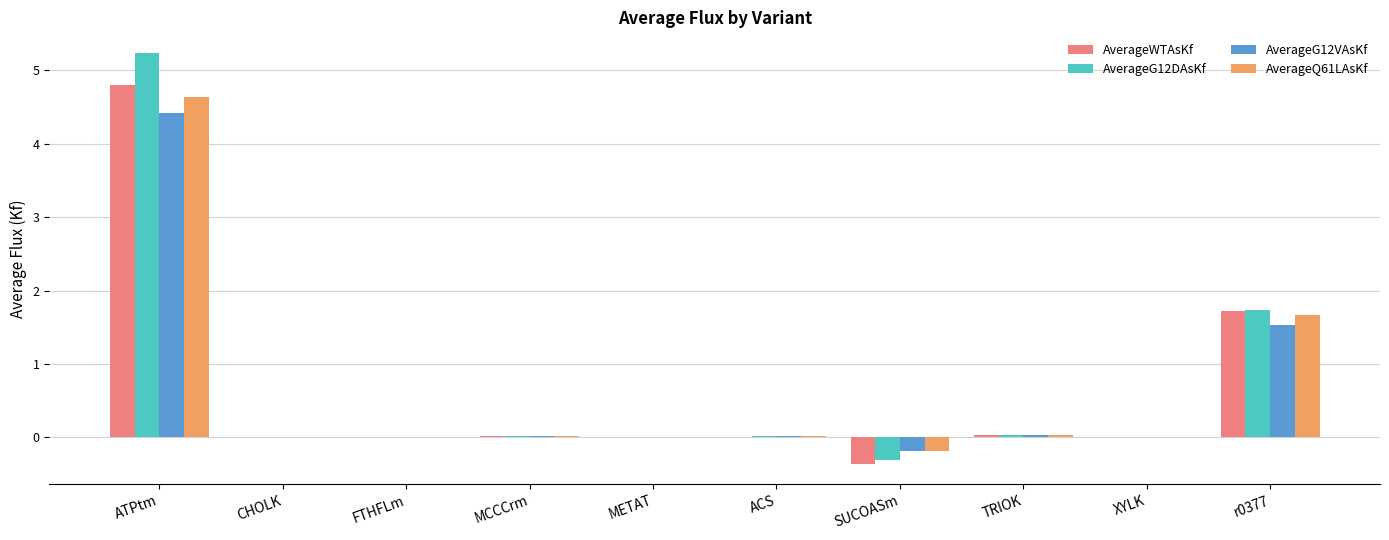

Which series has the largest range (max minus min)?

AverageG12DAsKf